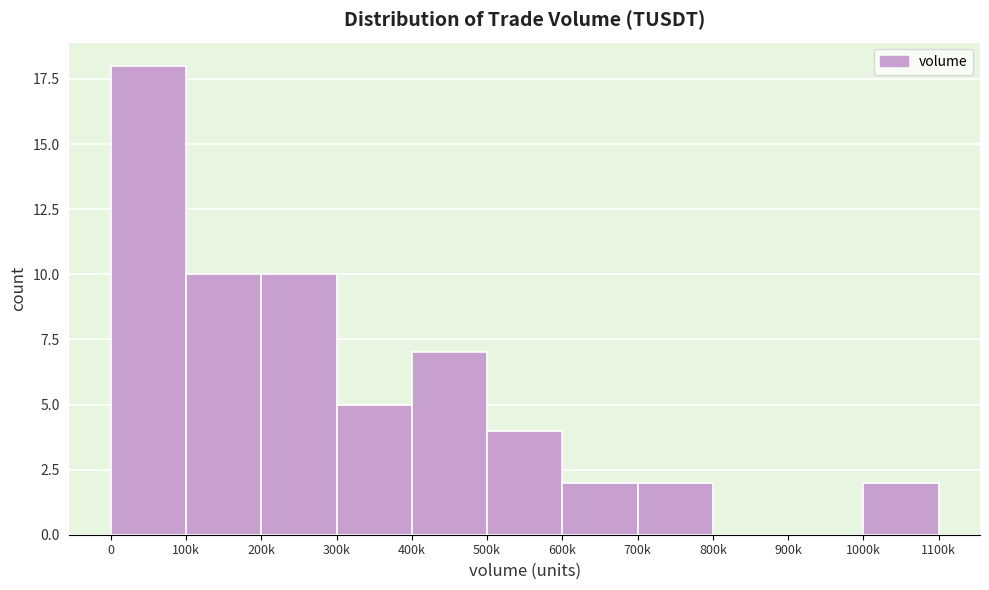

Reading left to right, transcribe all the data shown in this chart.

0=18	100k=10	200k=10	300k=5	400k=7	500k=4	600k=2	700k=2	800k=0	900k=0	1000k=2